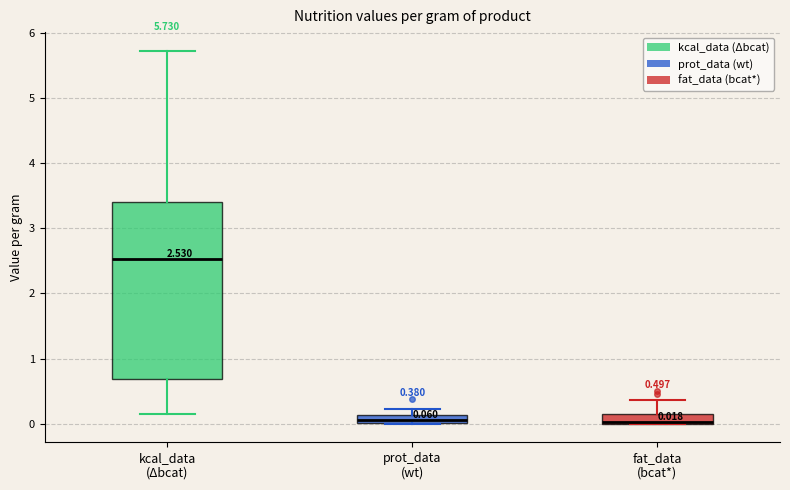

Comparing the boxes themselves (not the whiskers), which one is the tallest?

kcal_data (Δbcat)